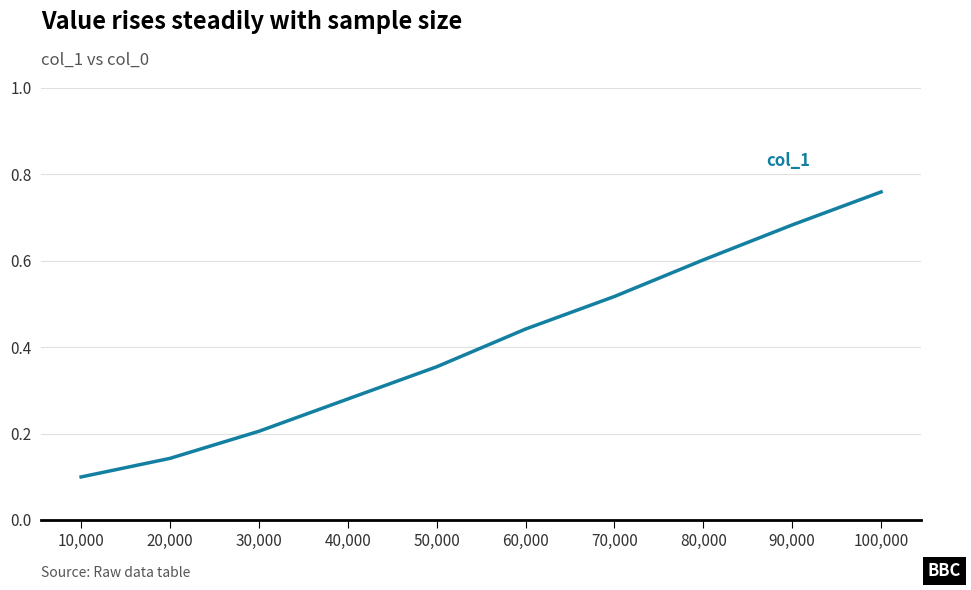

The value at 30,000 is 0.2. True or false?

True